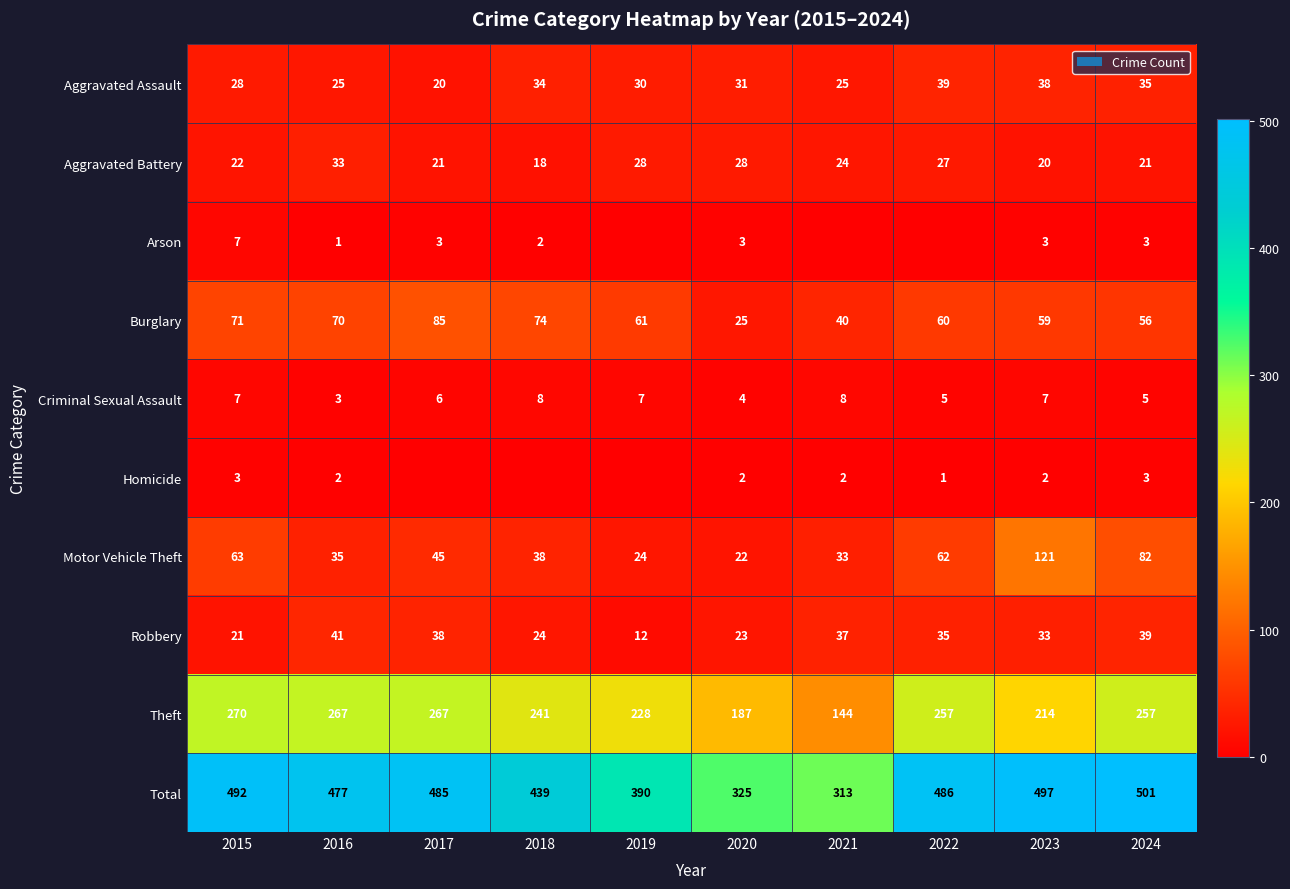

What is the maximum value shown in the chart?

501